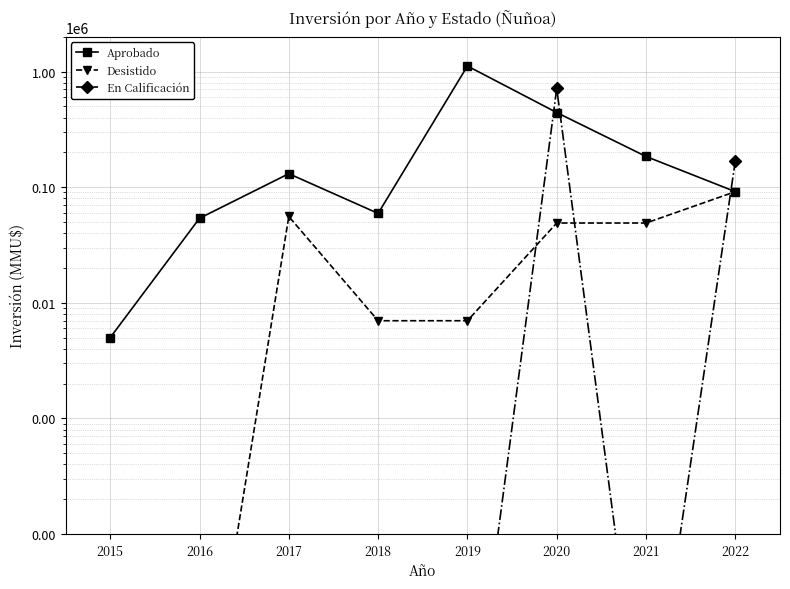

At which category does the chart reach its minimum across all series?

2015